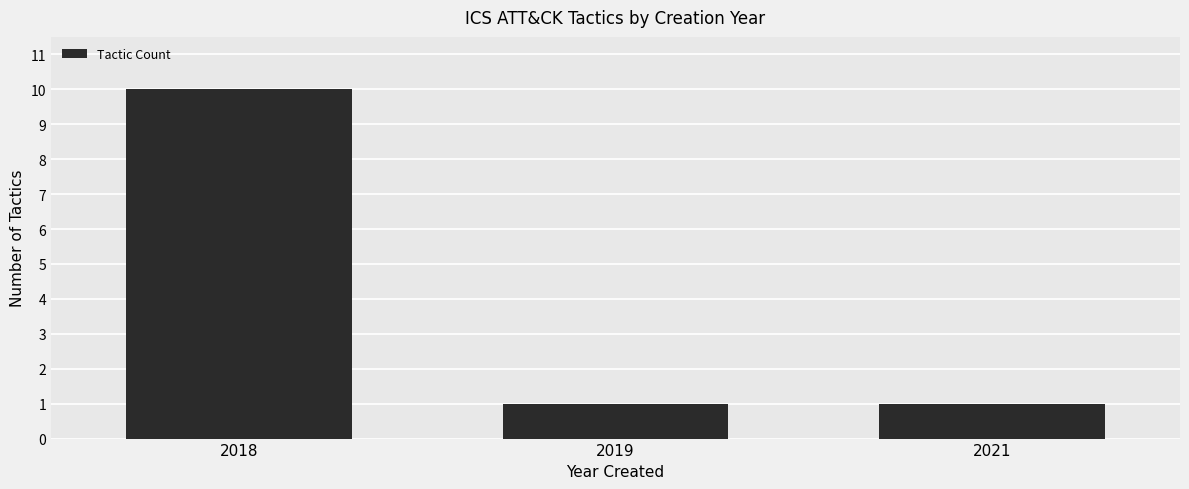

What value does the data have at 2018?

10